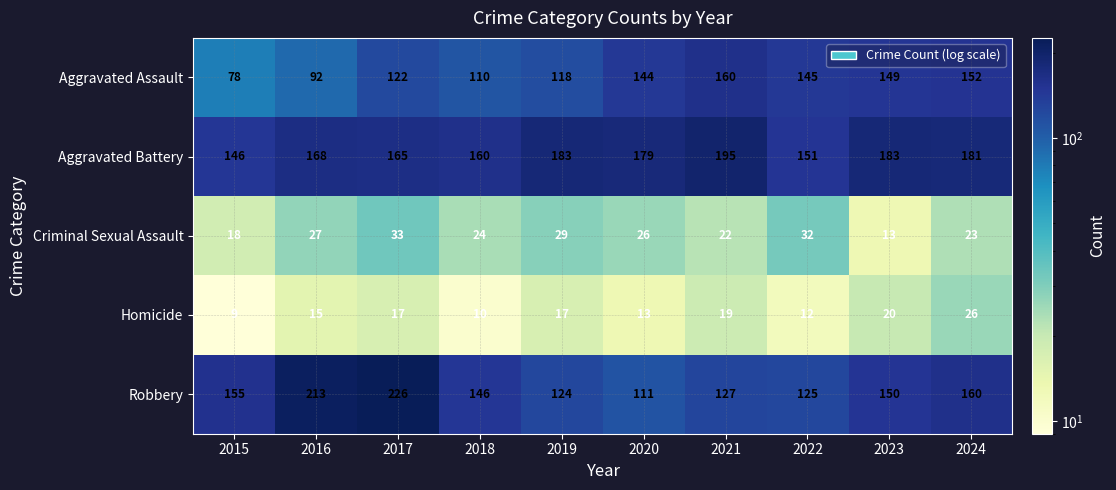

Is it true that Robbery equals 200 at 2021?

False